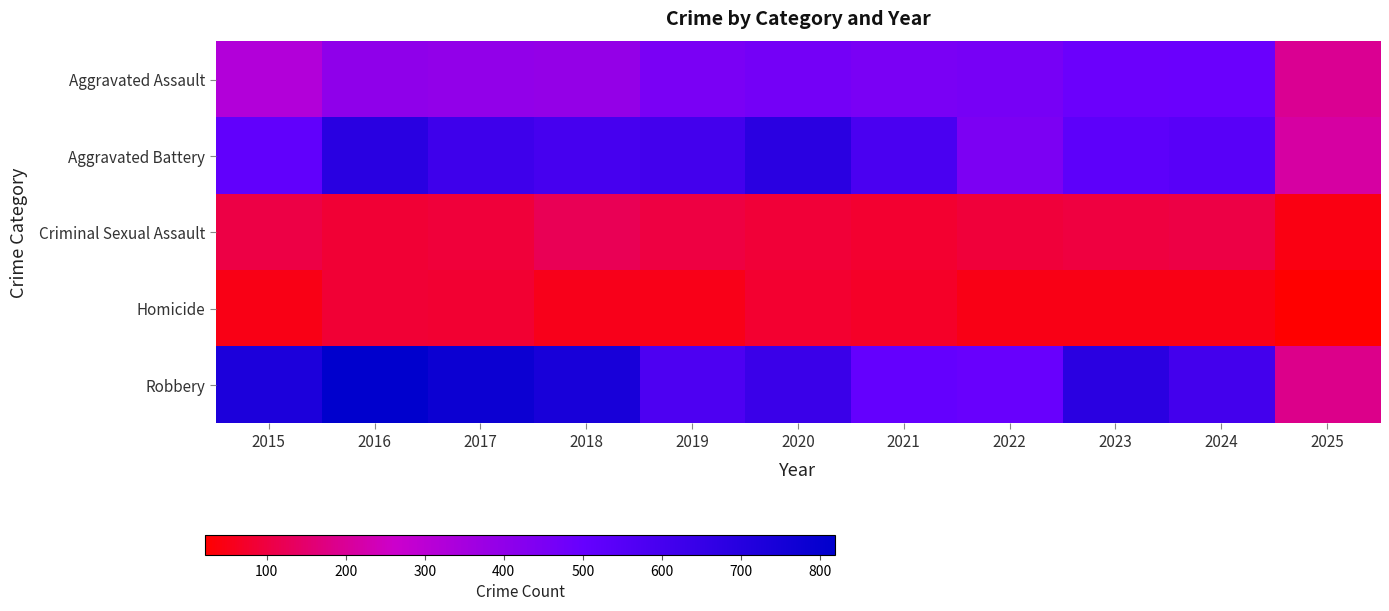

Which label corresponds to the largest value in the chart?

2016